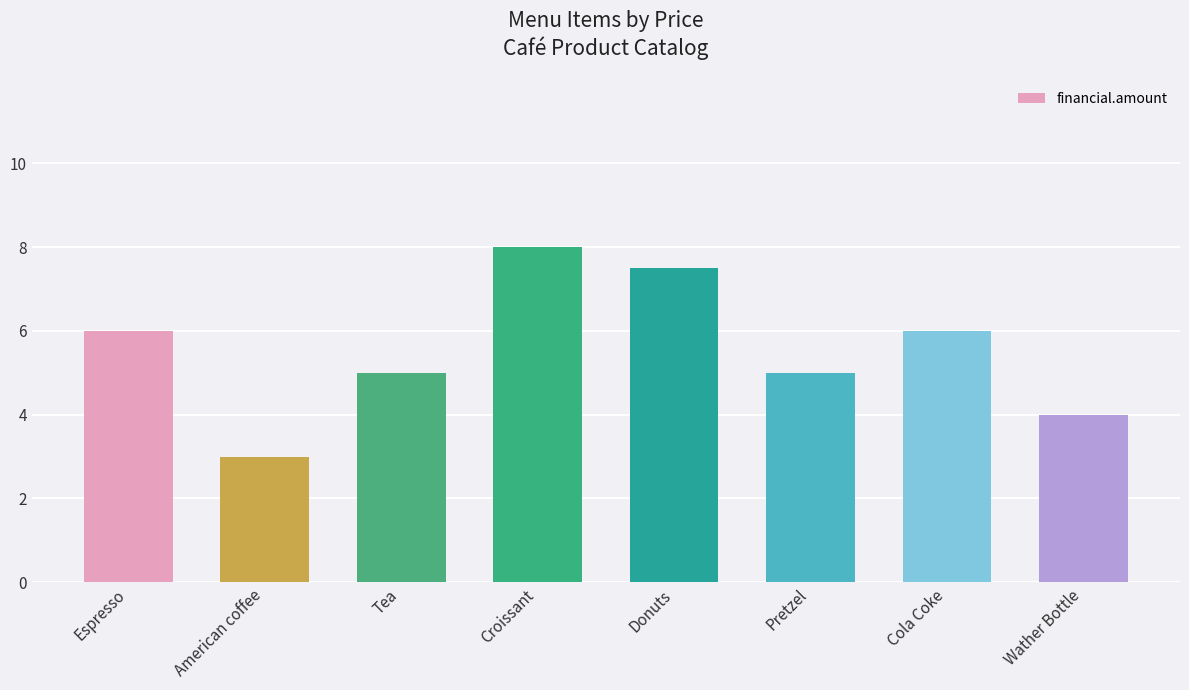

The value at Tea is 5.0. True or false?

True